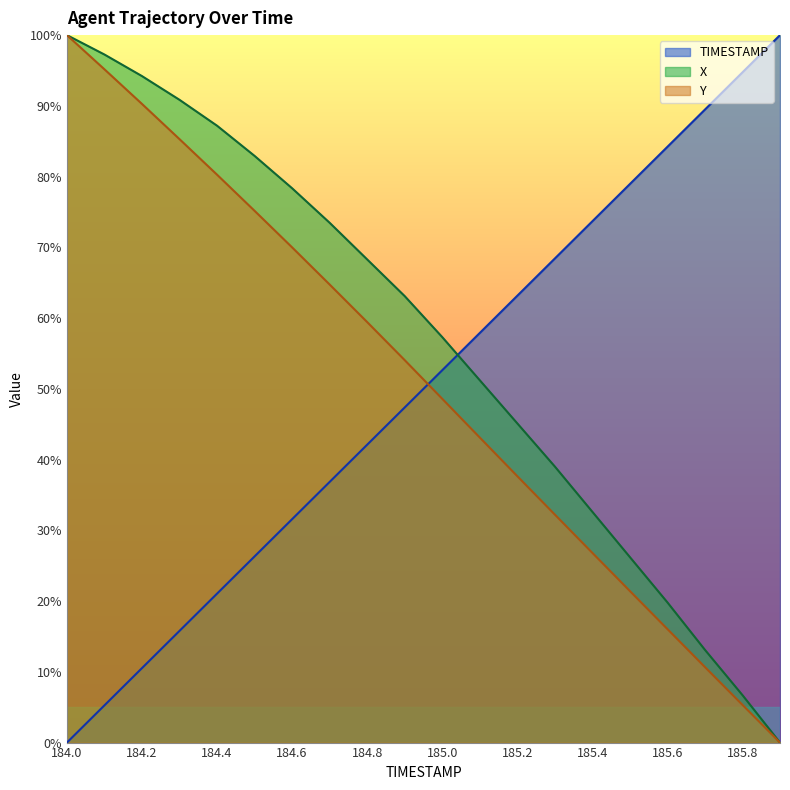

How many values in X are above zero?

19